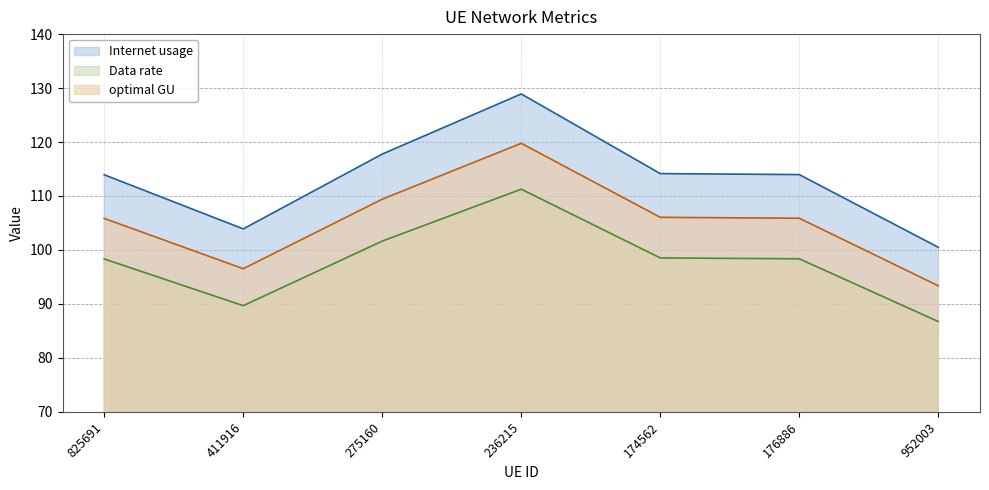

Is it true that optimal GU equals 37.6 at 174562?

False